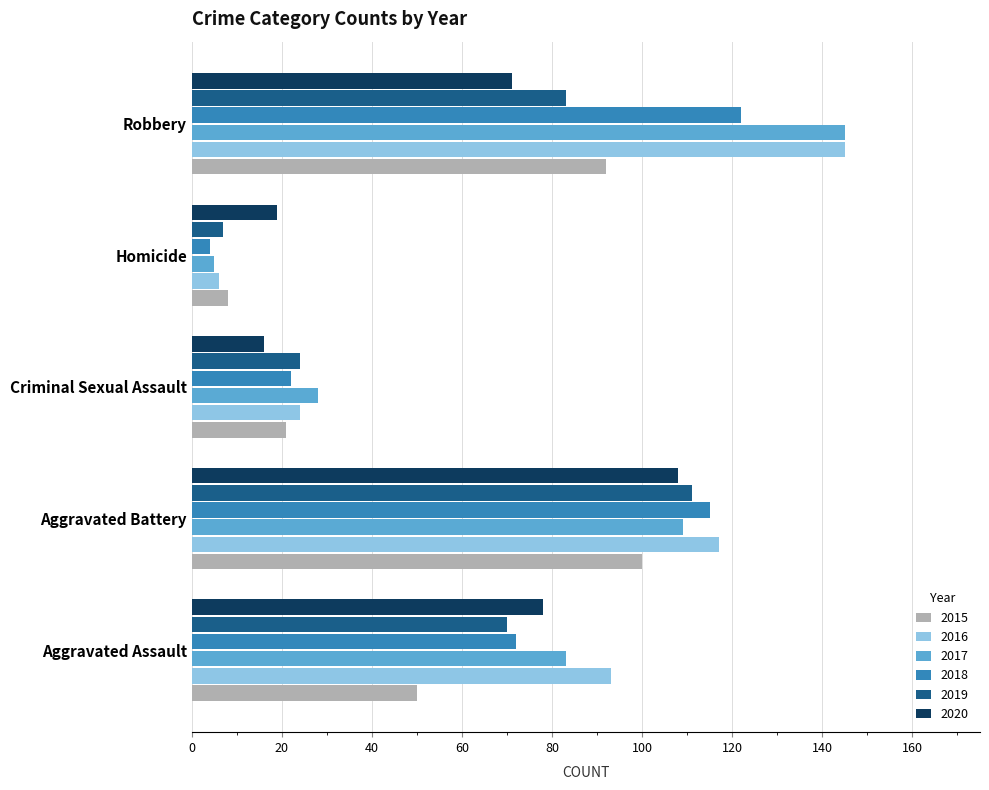

What is the difference between the highest and lowest values at Homicide?

15